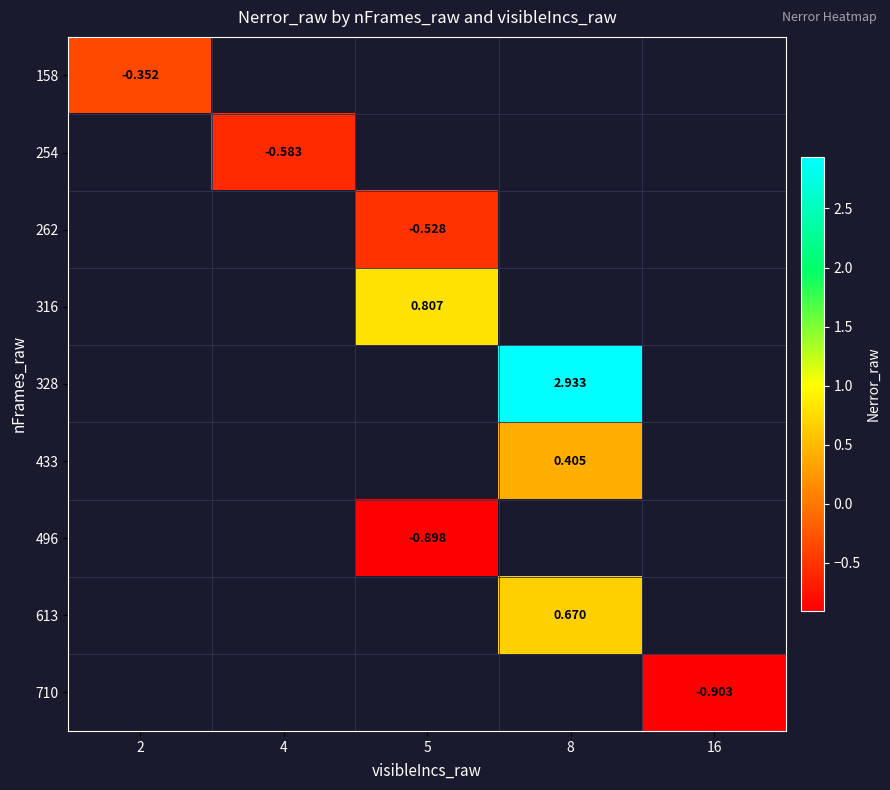

What is the lowest value of the 158 series?

-0.4